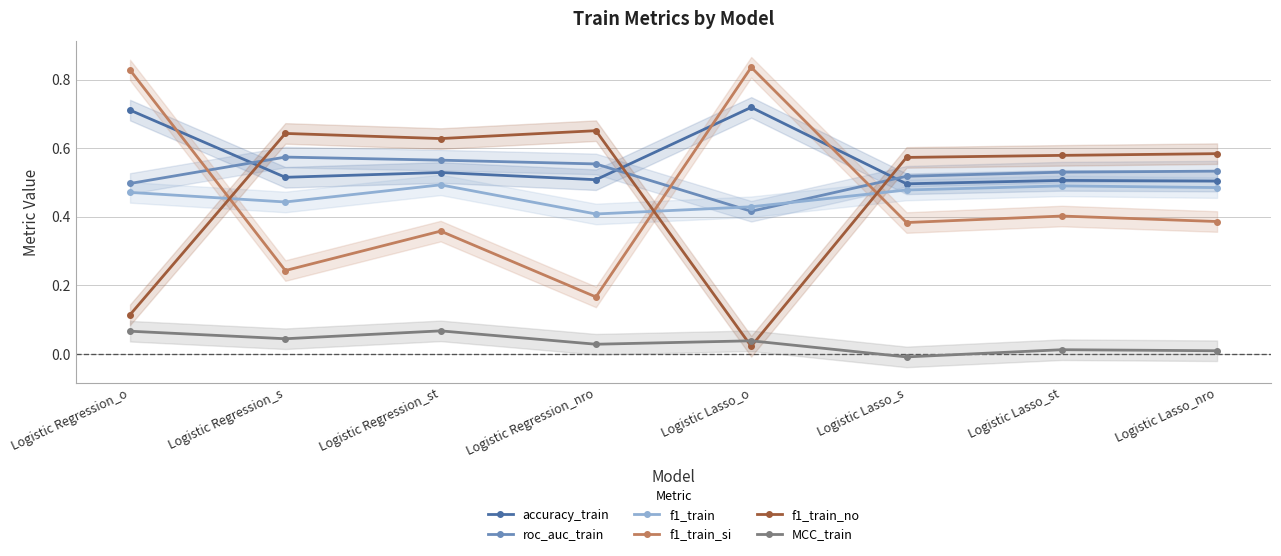

What is the difference between the maximum and second lowest values in the f1_train series?

0.1